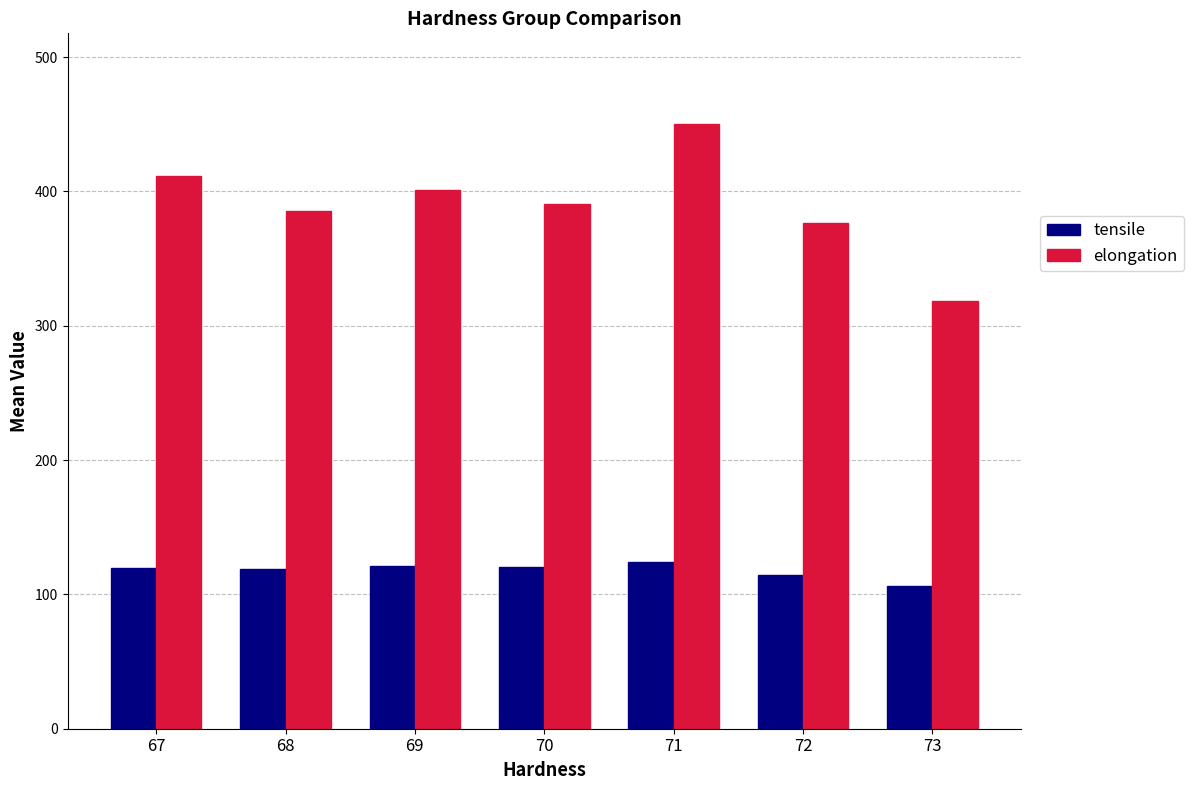

At which label does elongation first exceed 390?

67